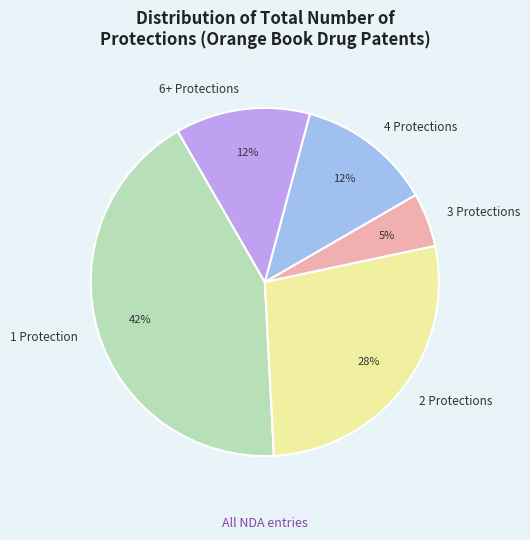

How many segments does this pie chart have?

5